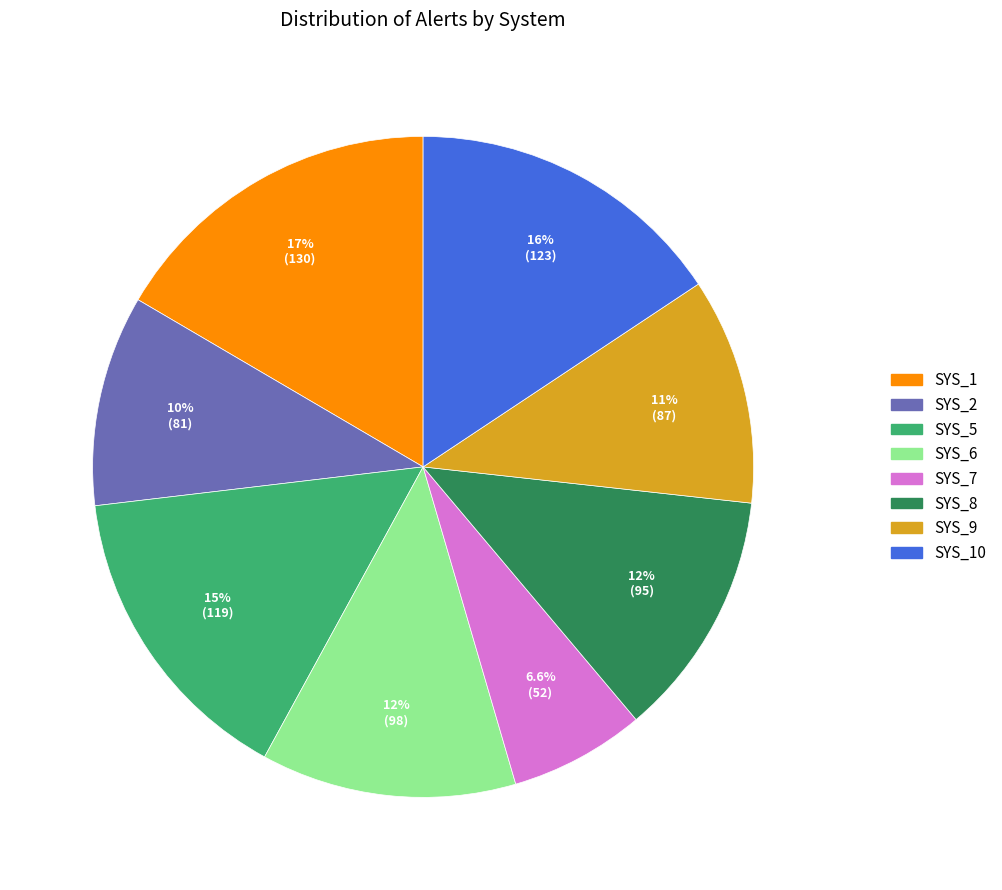

Is there any slice that represents more than half of the pie?

No